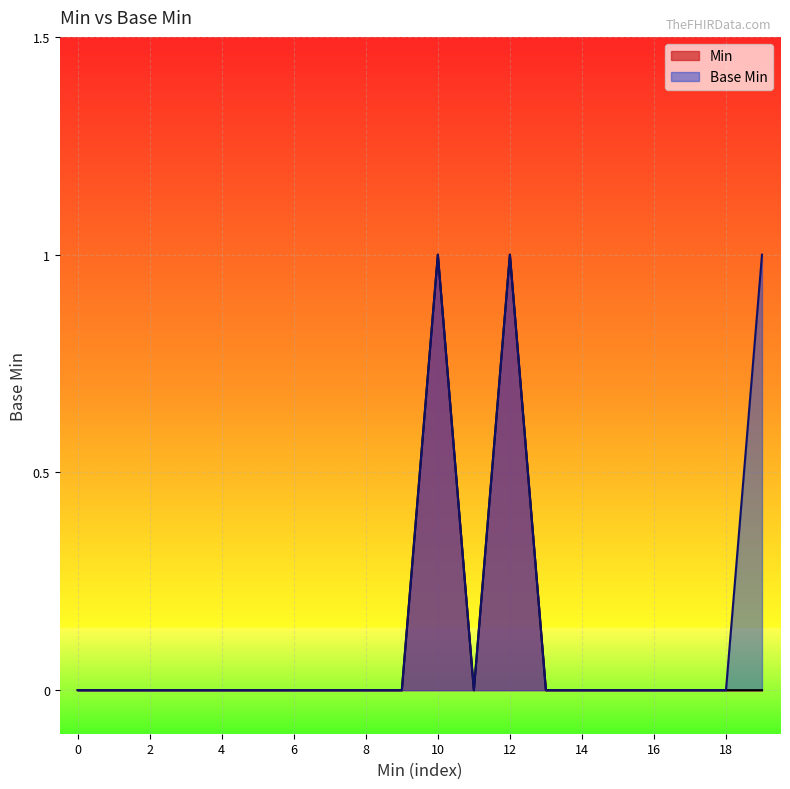

Rank the categories by value from lowest to highest.

0, 0, 0, 0, 0, 0, 0, 0, 0, 0, 0, 0, 0, 0, 0, 0, 0, 1, 1, 1